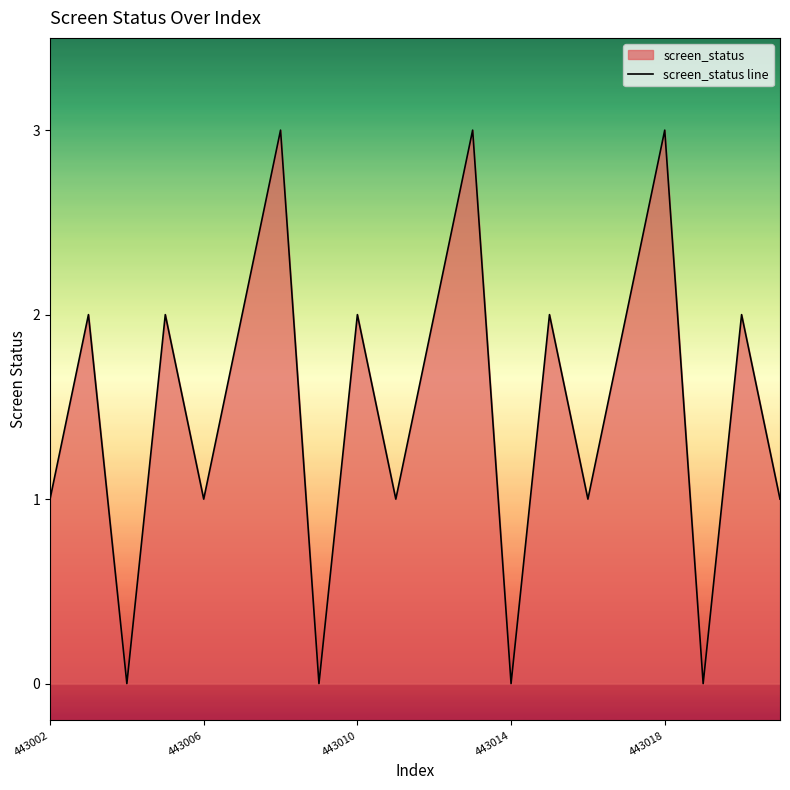

The value at 443002 is 1. True or false?

True